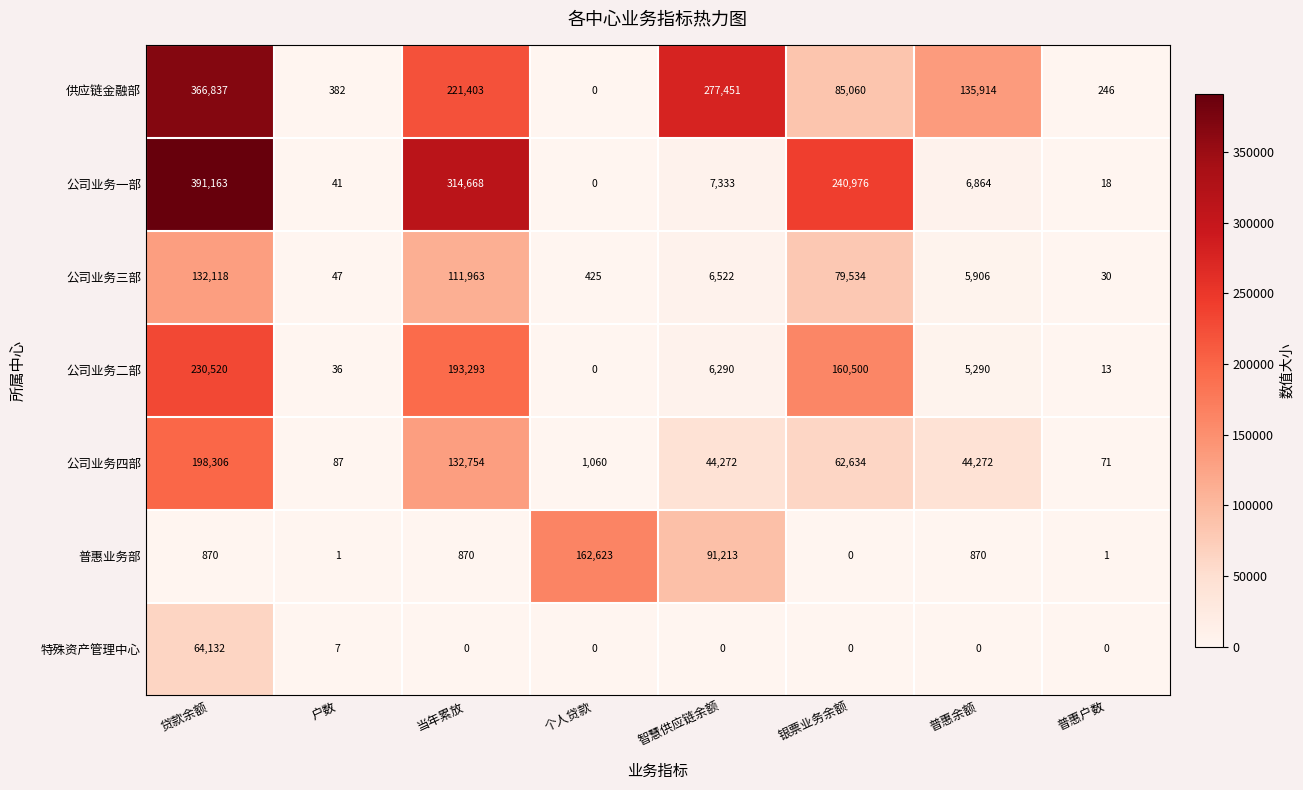

Which category has the highest value in the 公司业务三部 series?

贷款余额